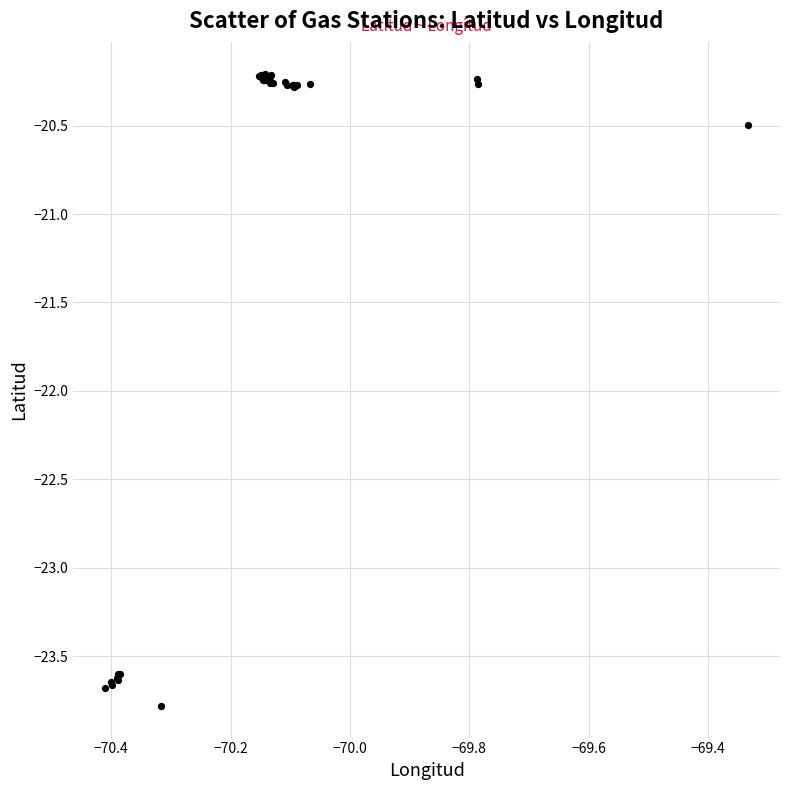

What Y value in the scatter plot is closest to -21?

-20.5